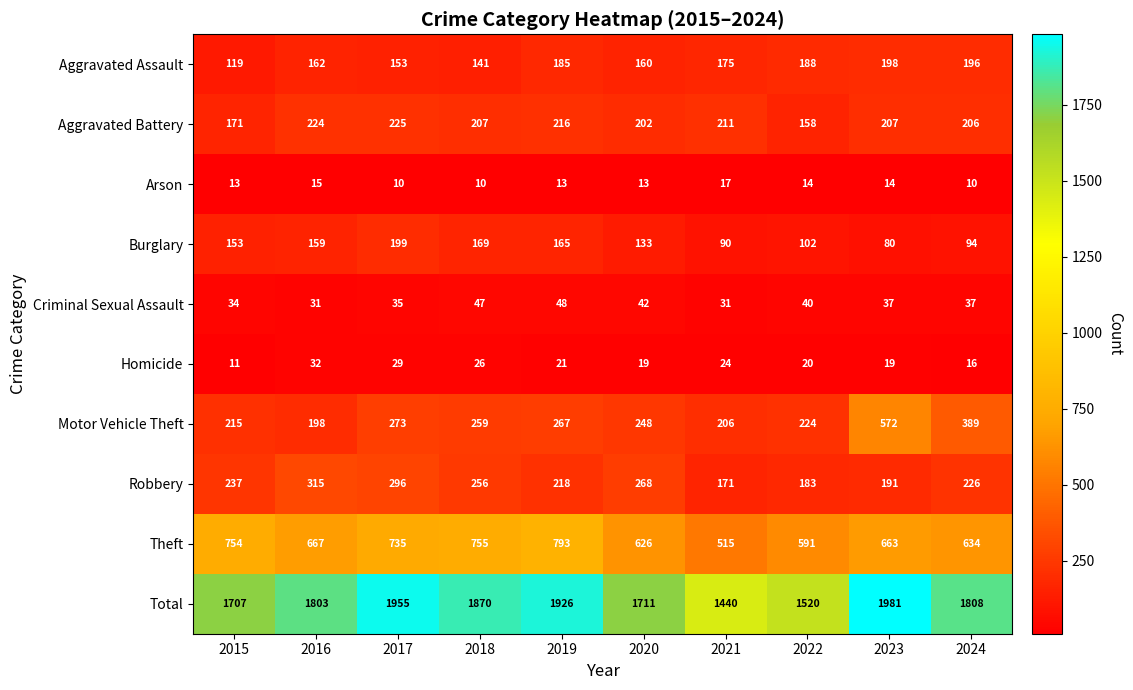

What is the spread (max minus min) of values at 2023?

1967